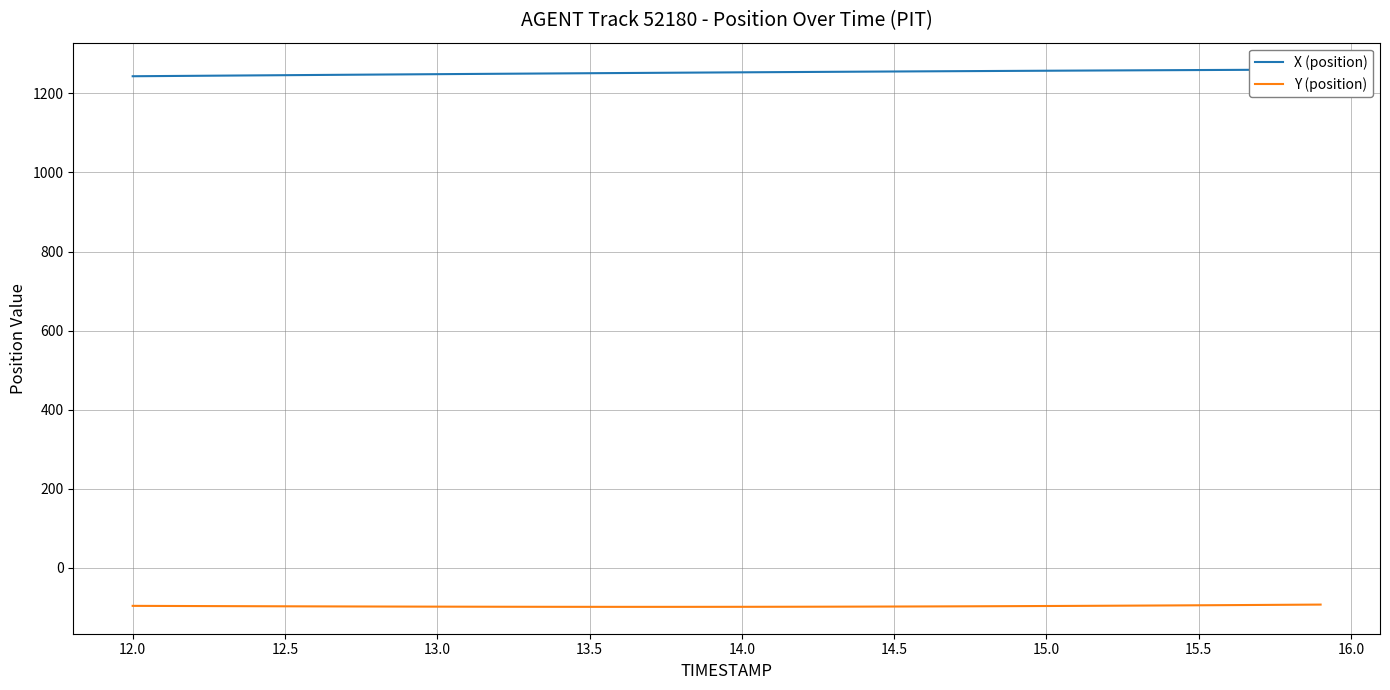

What is the maximum value for Y (position)?

-93.3